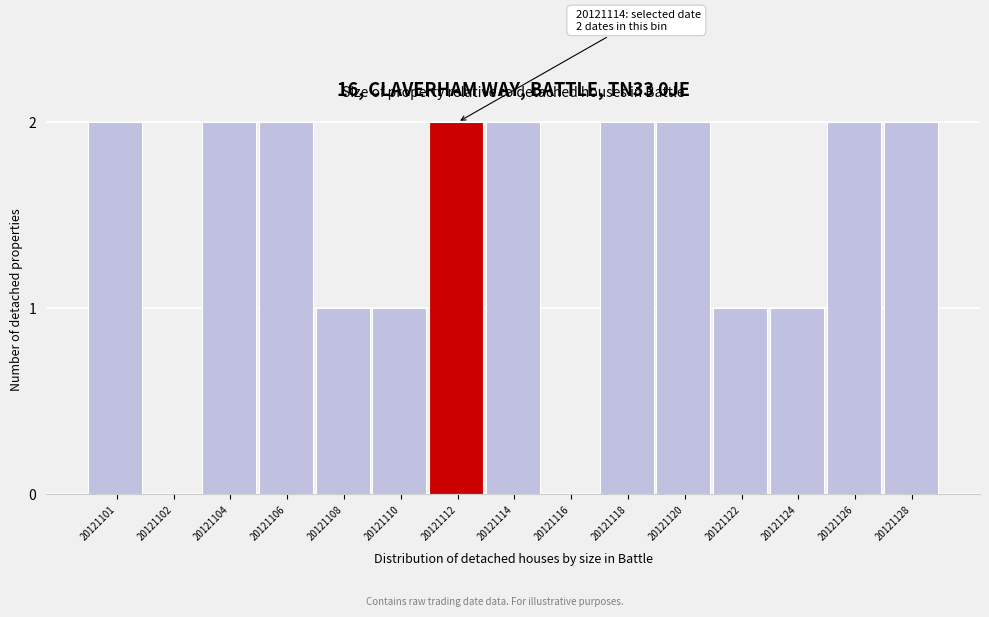

Reading left to right, transcribe all the data shown in this chart.

20121101=2	20121102=0	20121104=2	20121106=2	20121108=1	20121110=1	20121112=2	20121114=2	20121116=0	20121118=2	20121120=2	20121122=1	20121124=1	20121126=2	20121128=2